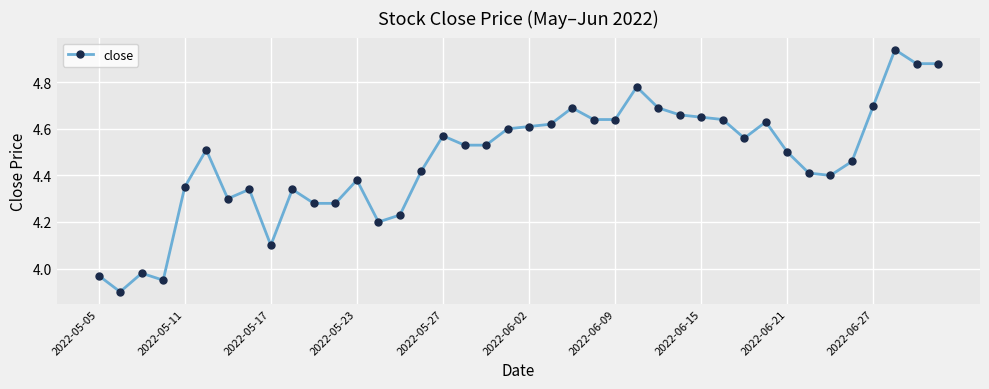

What is the difference between the second highest and second lowest values?

0.9